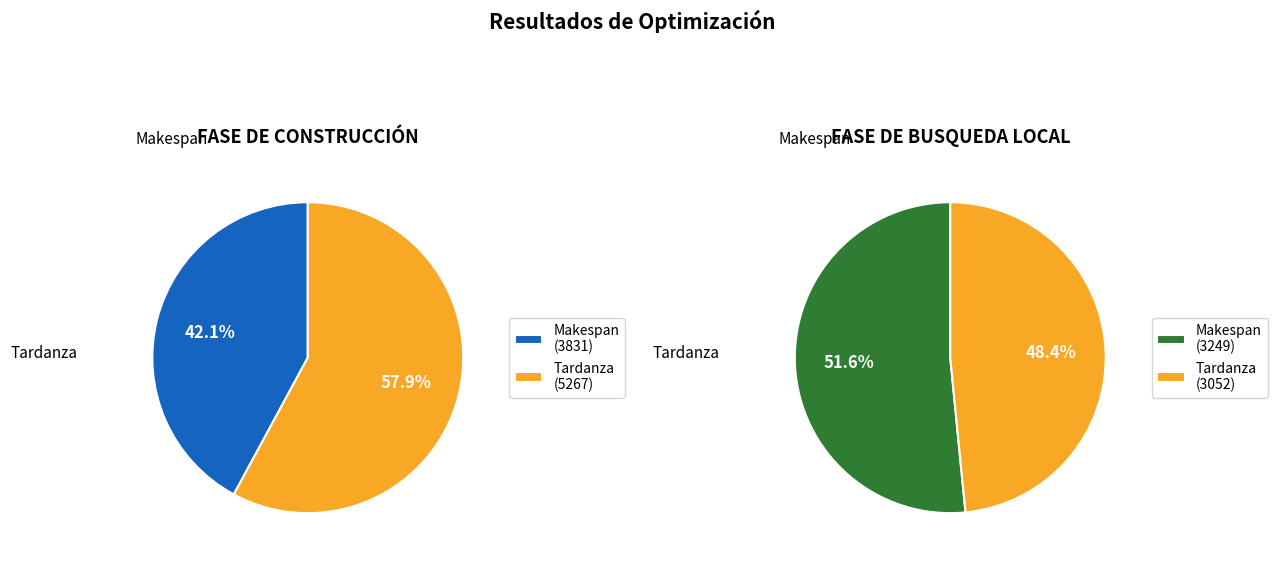

What percentage is NOT represented by Tardanza?

42.1%